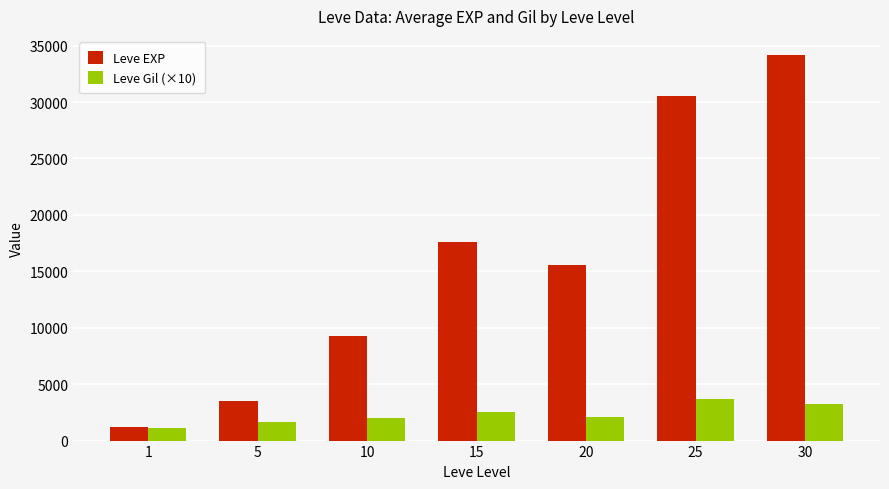

What are all the series names shown in the legend?

Leve EXP, Leve Gil (×10)